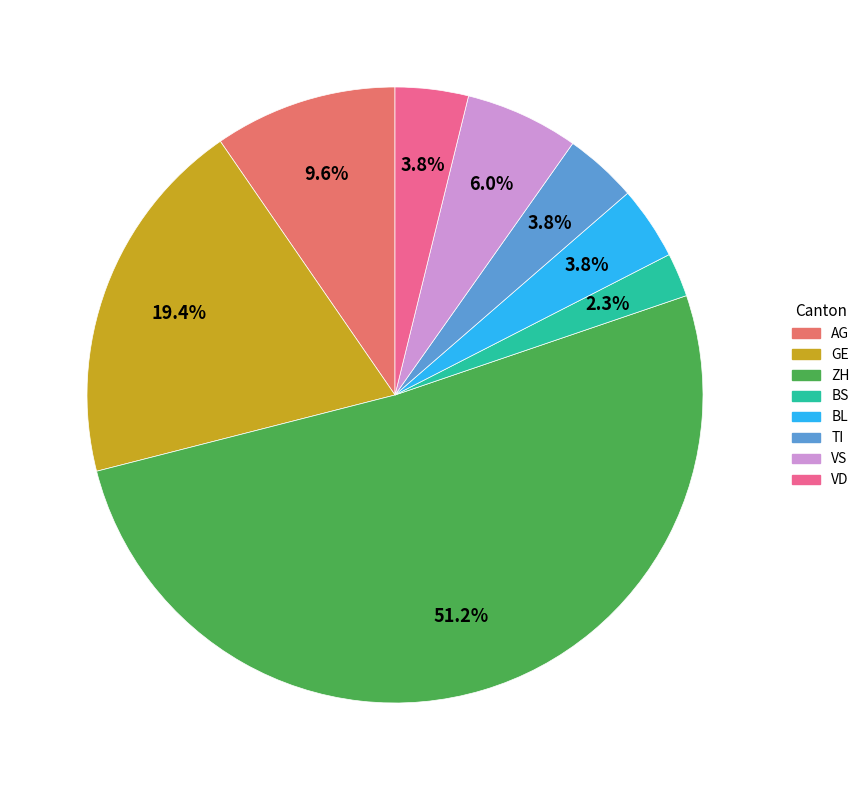

Is there any slice that represents more than half of the pie?

Yes